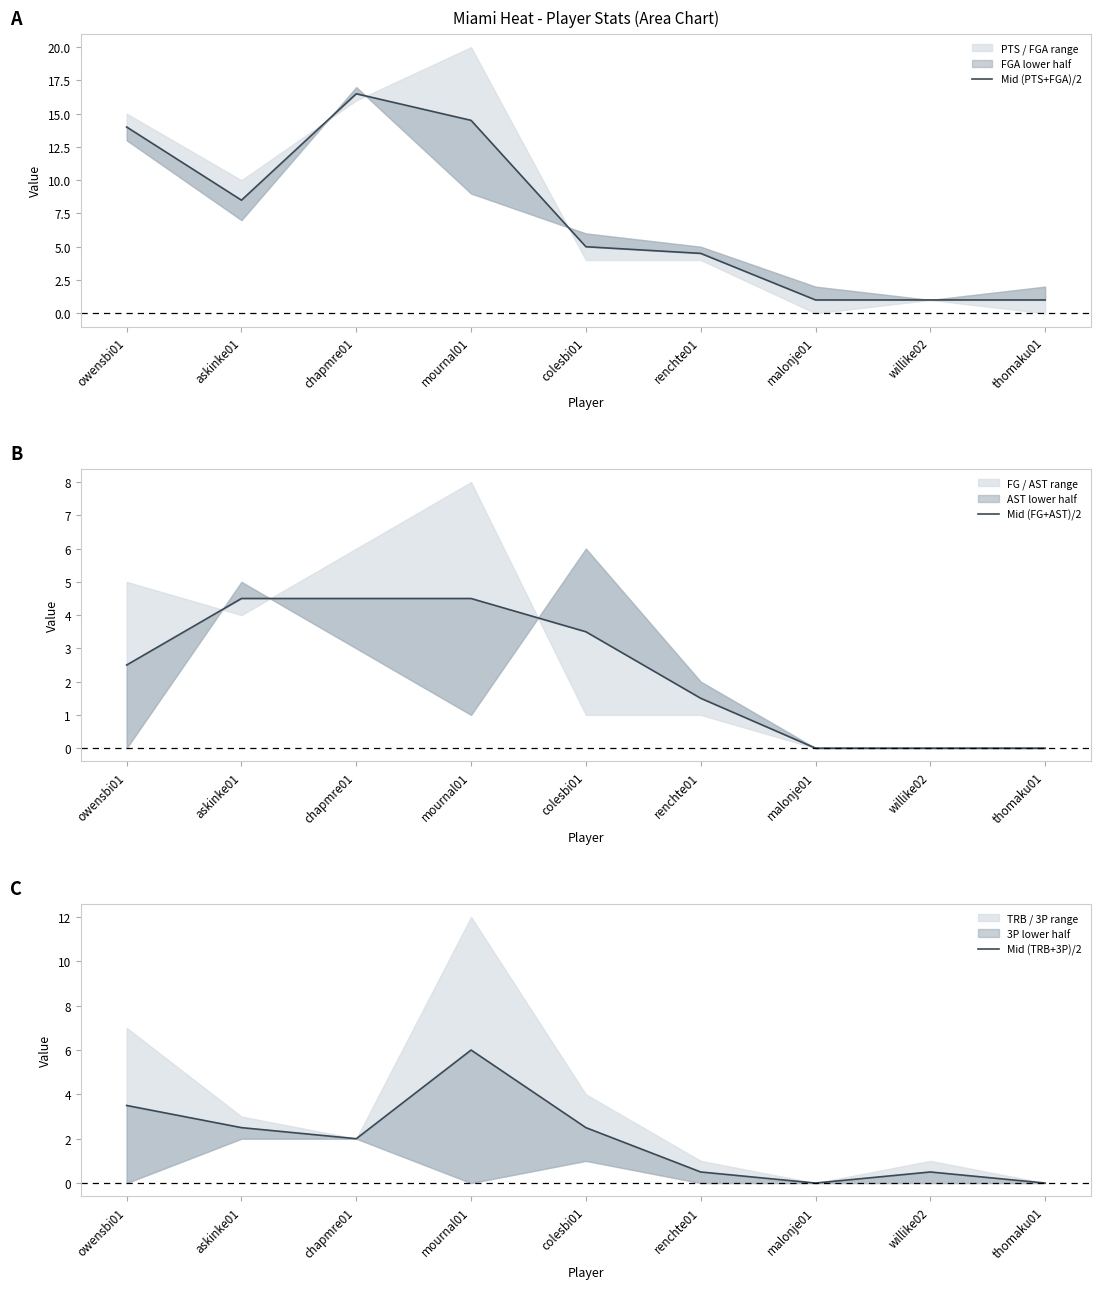

Reading left to right, what are all the values shown in this chart?

Mid (PTS+FGA)/2: 14.0	8.5	16.5	14.5	5.0	4.5	1.0	1.0	1.0
Mid (FG+AST)/2: 2.5	4.5	4.5	4.5	3.5	1.5	0.0	0.0	0.0
Mid (TRB+3P)/2: 3.5	2.5	2.0	6.0	2.5	0.5	0.0	0.5	0.0